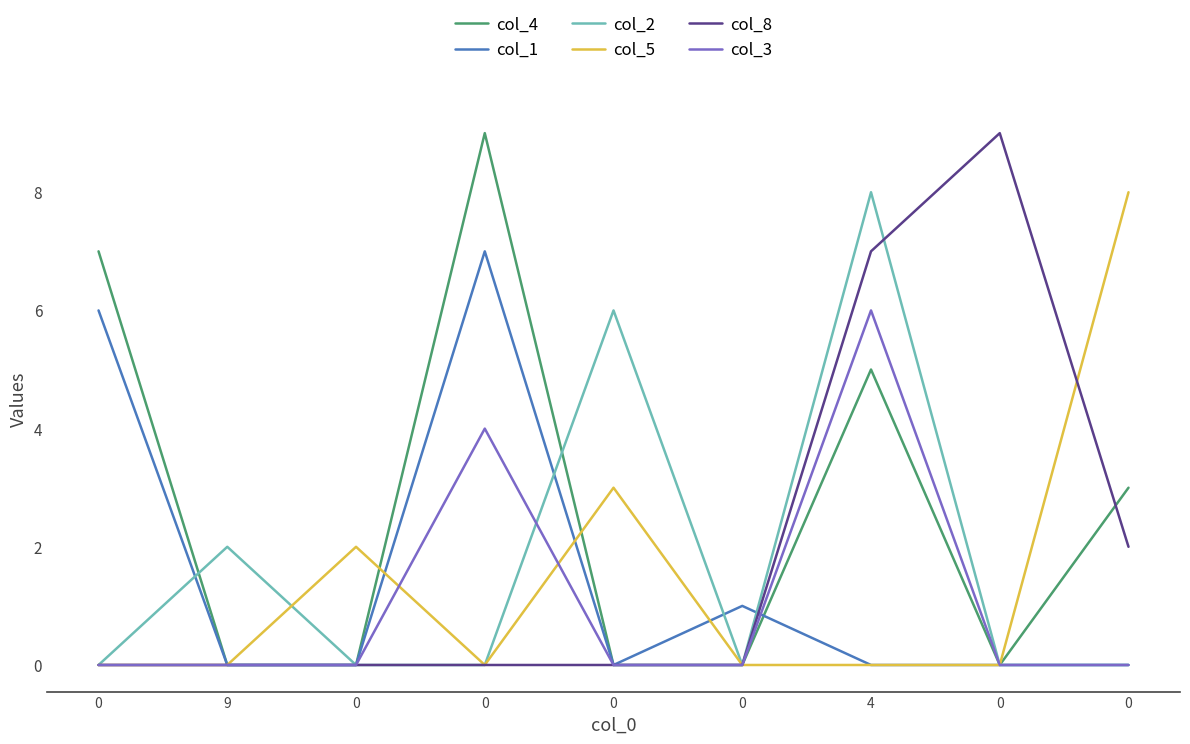

What are all the series names shown in the legend?

col_4, col_1, col_2, col_5, col_8, col_3